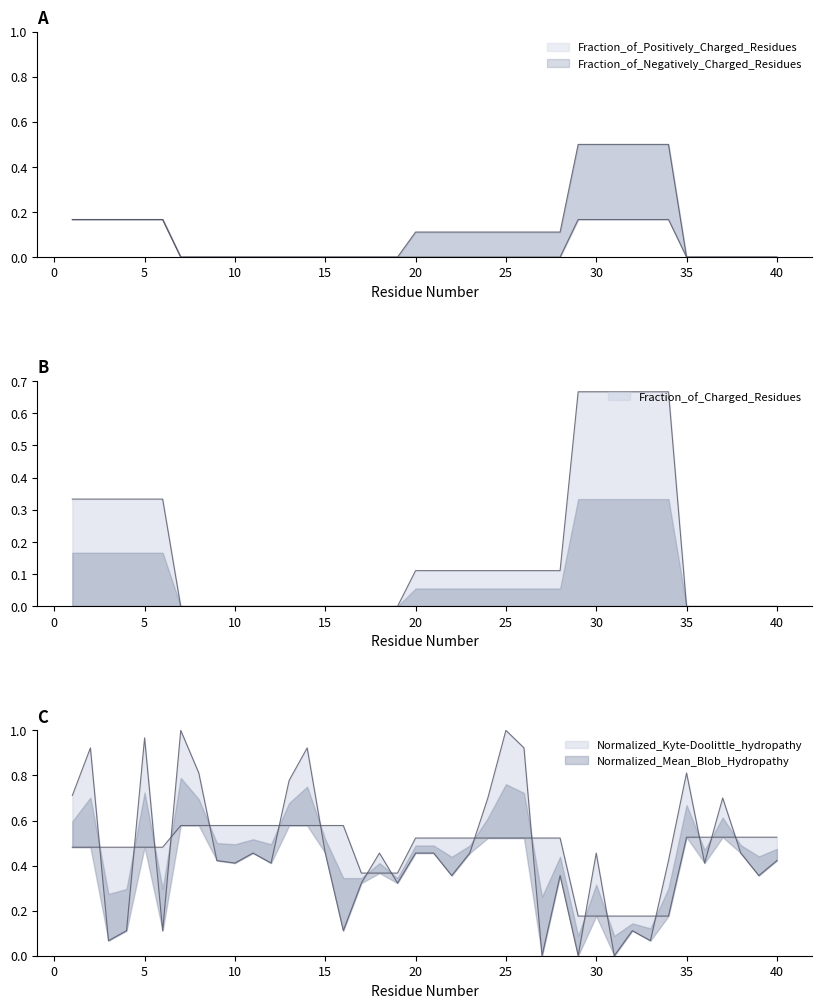

Is it true that Normalized_Mean_Blob_Hydropathy equals 0.5 at 6?

True